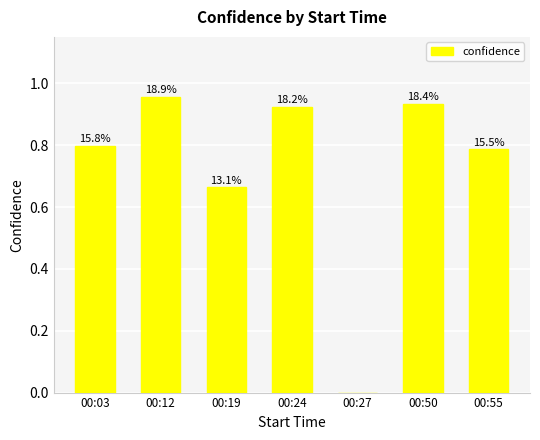

What is the average value?

0.7